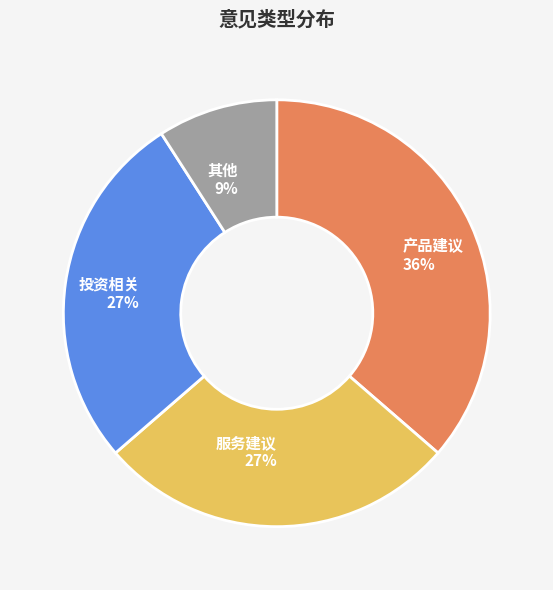

What is the ratio of the value at 产品建议 to the value at 其他?

4.0